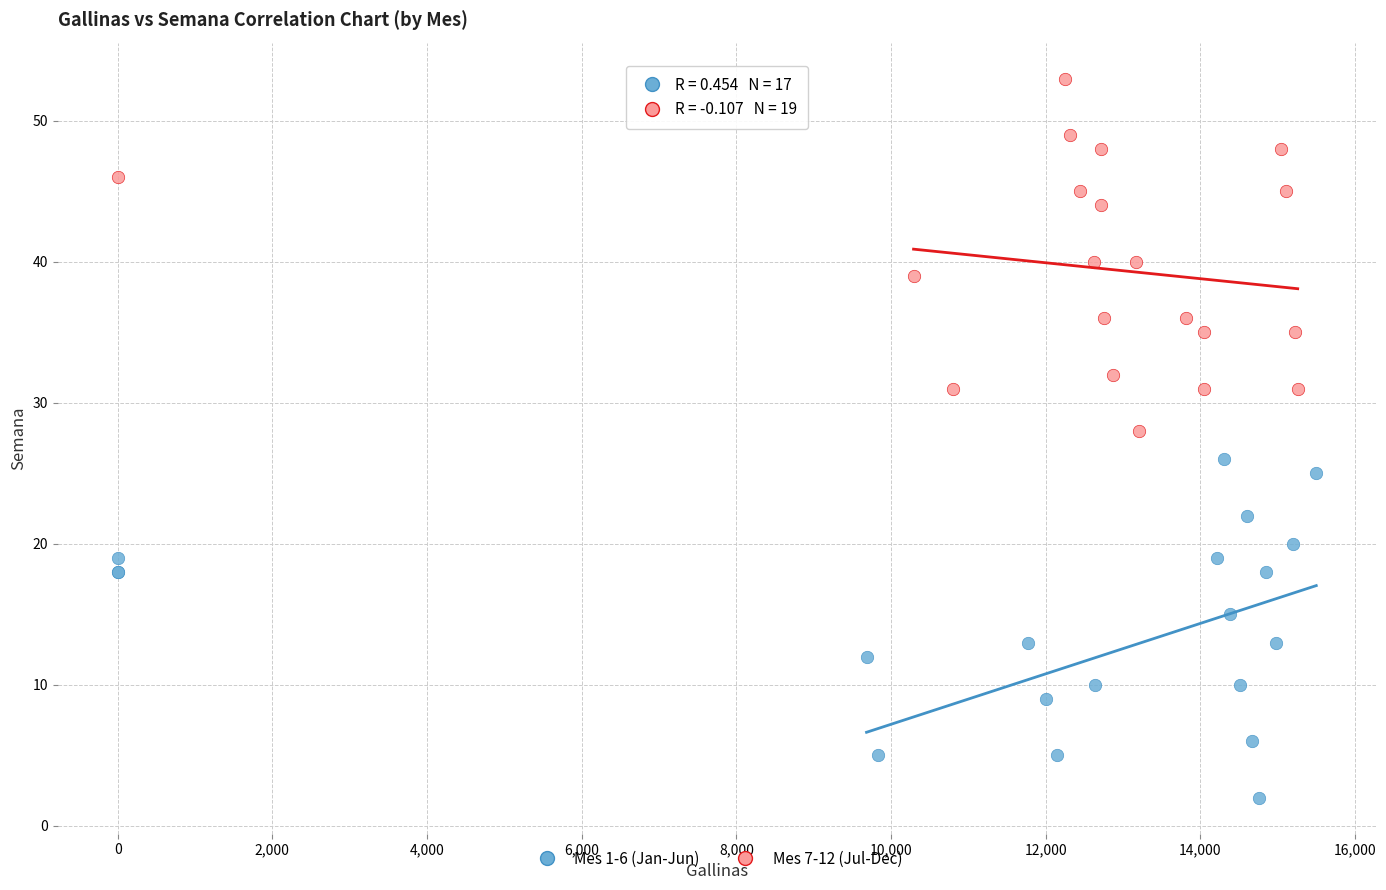

Which series has the widest spread of Y values?

Mes 7-12 (Jul-Dec)